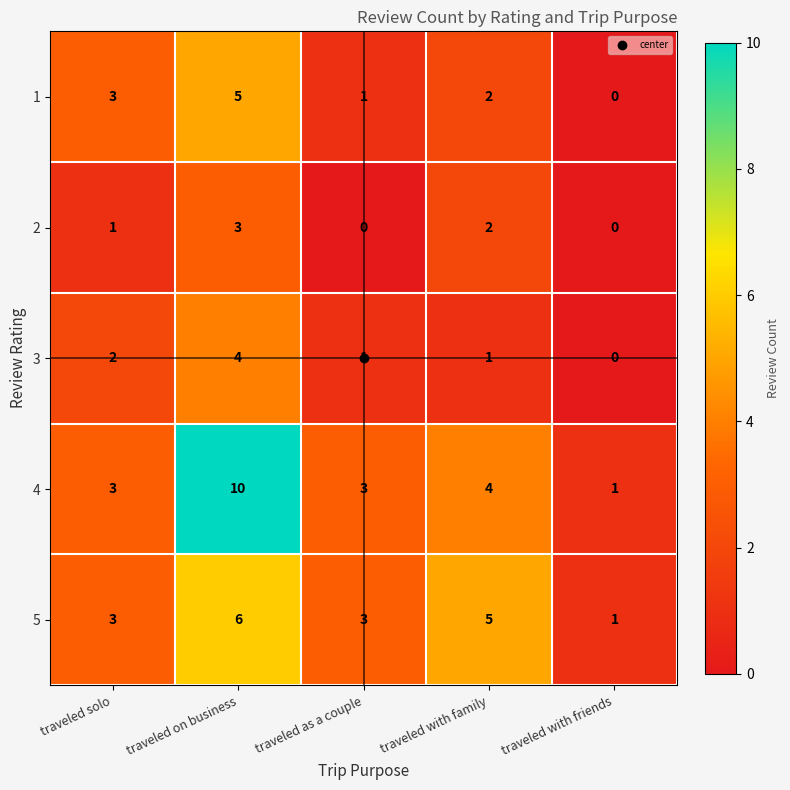

Count the 1 values in the range 1 to 3.

3